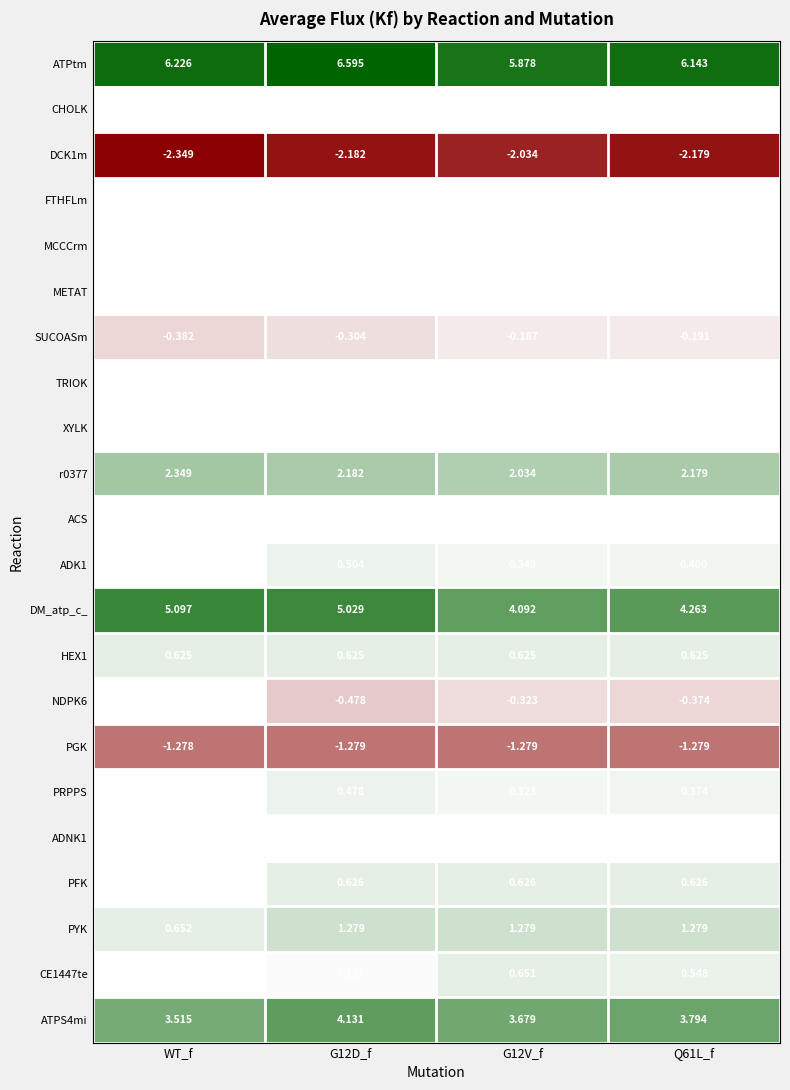

What is the total value across all series at WT_f?

14.6